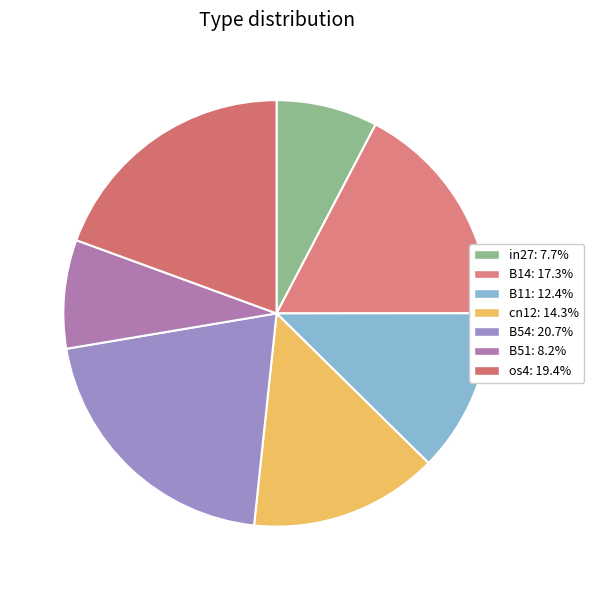

To the nearest percent, what is the combined percentage of B54 and B51?

29%